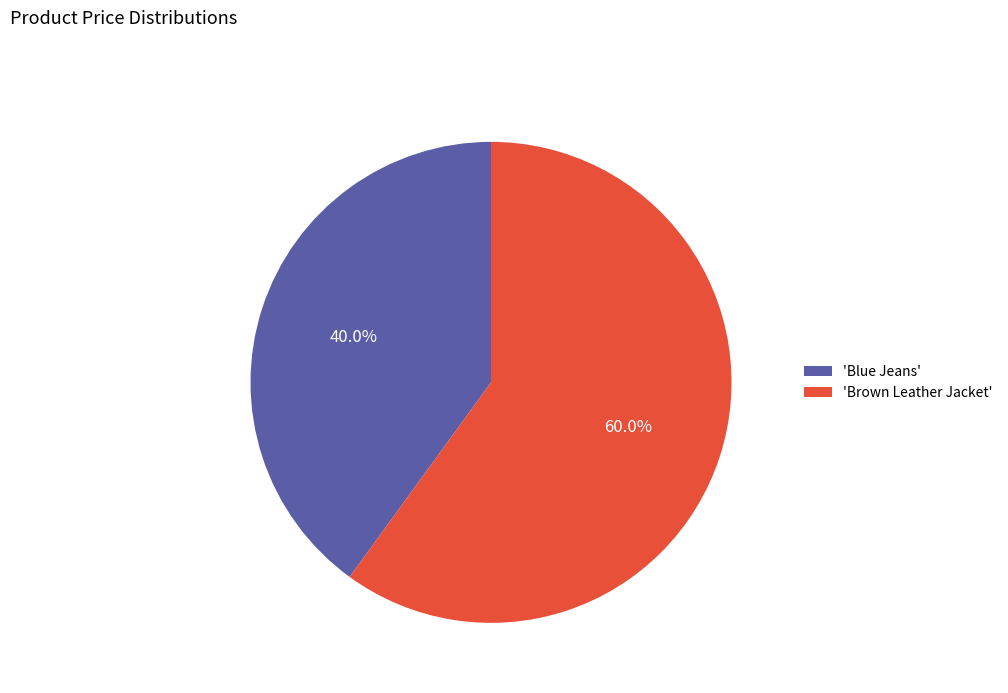

Do 'Blue Jeans' and 'Brown Leather Jacket' together represent more than half of the pie?

Yes